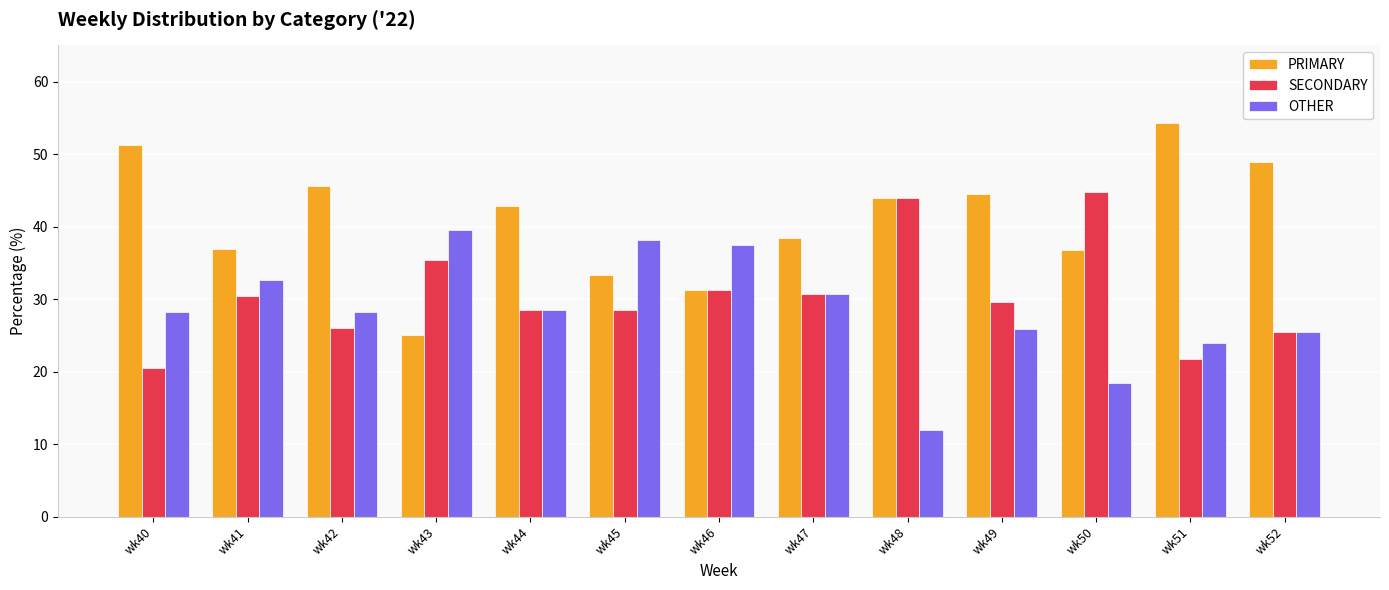

Rank the series by their maximum value, from lowest to highest.

OTHER, SECONDARY, PRIMARY